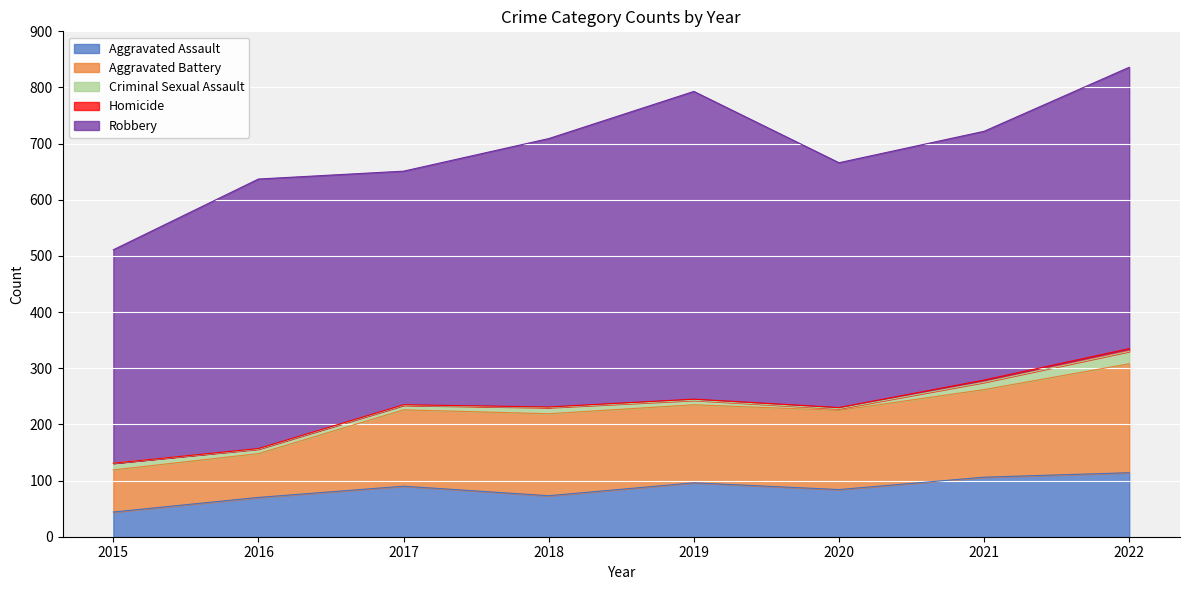

At which category is the sum across all series the highest?

2022